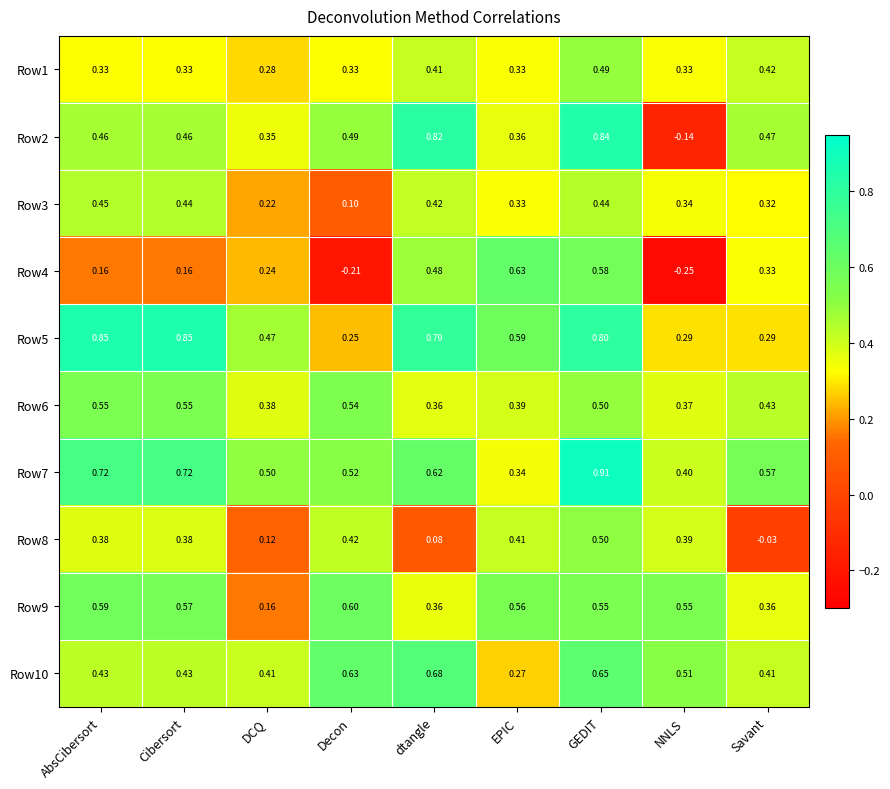

At which category is the sum across all series the highest?

GEDIT